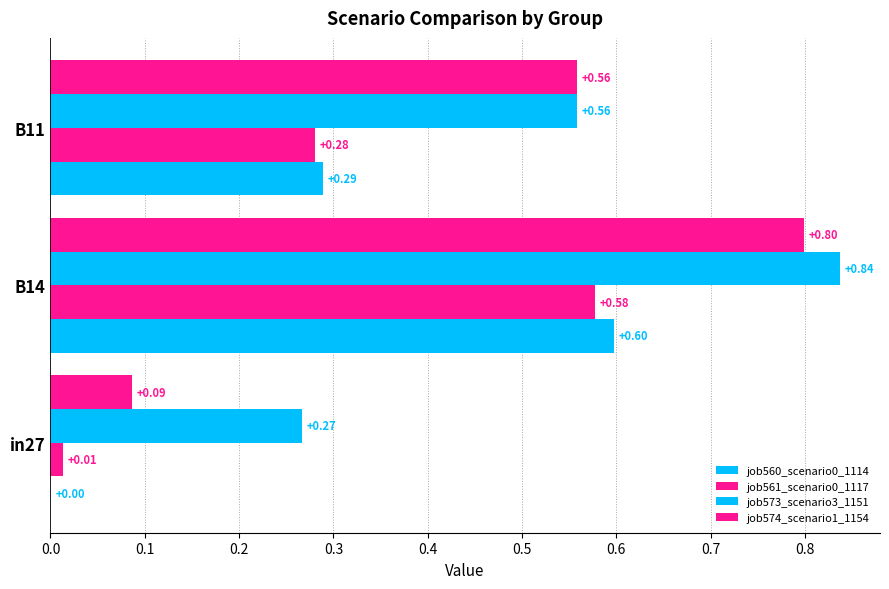

How many distinct data groups are displayed?

4